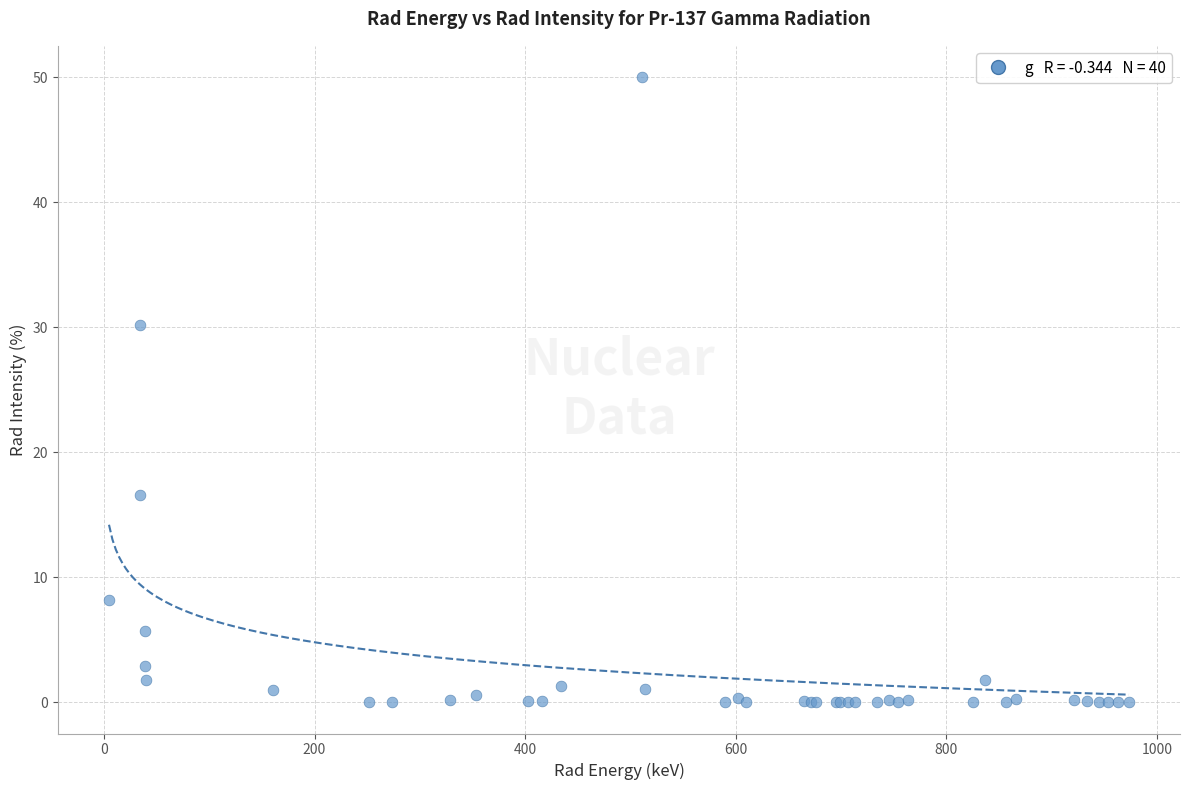

What Y value in the scatter plot is closest to 25?

30.2